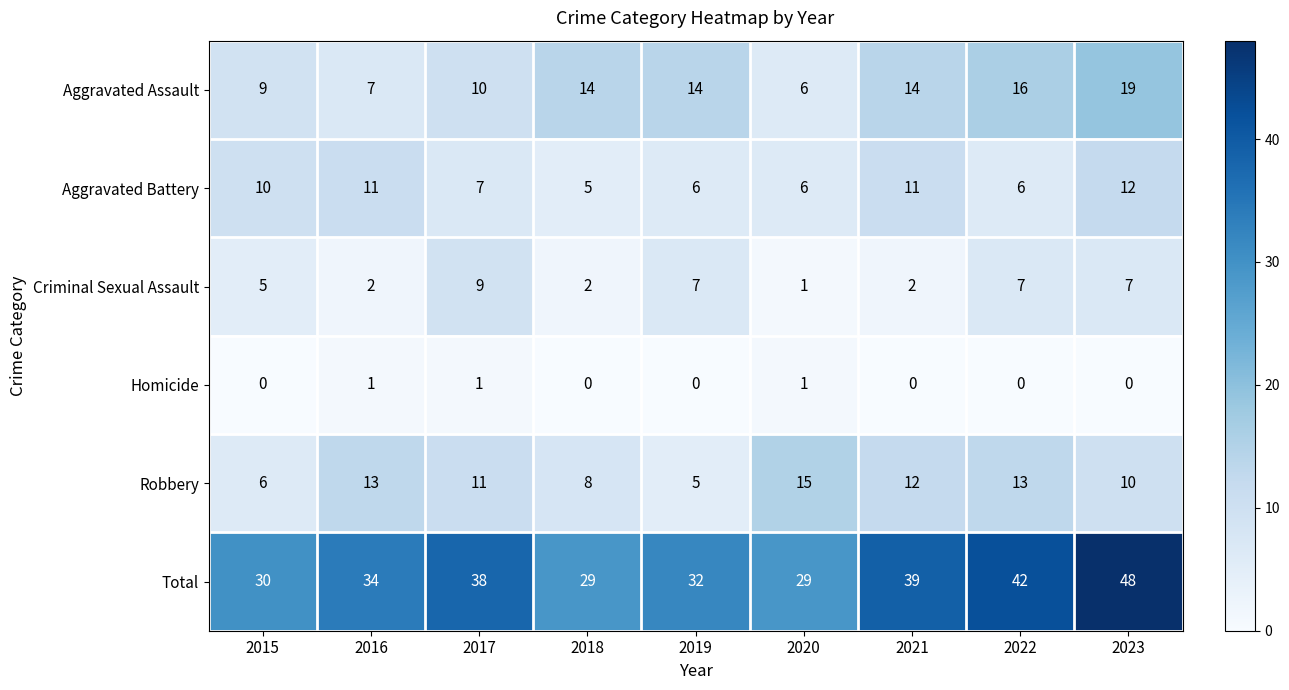

What is the maximum value for Aggravated Battery?

12